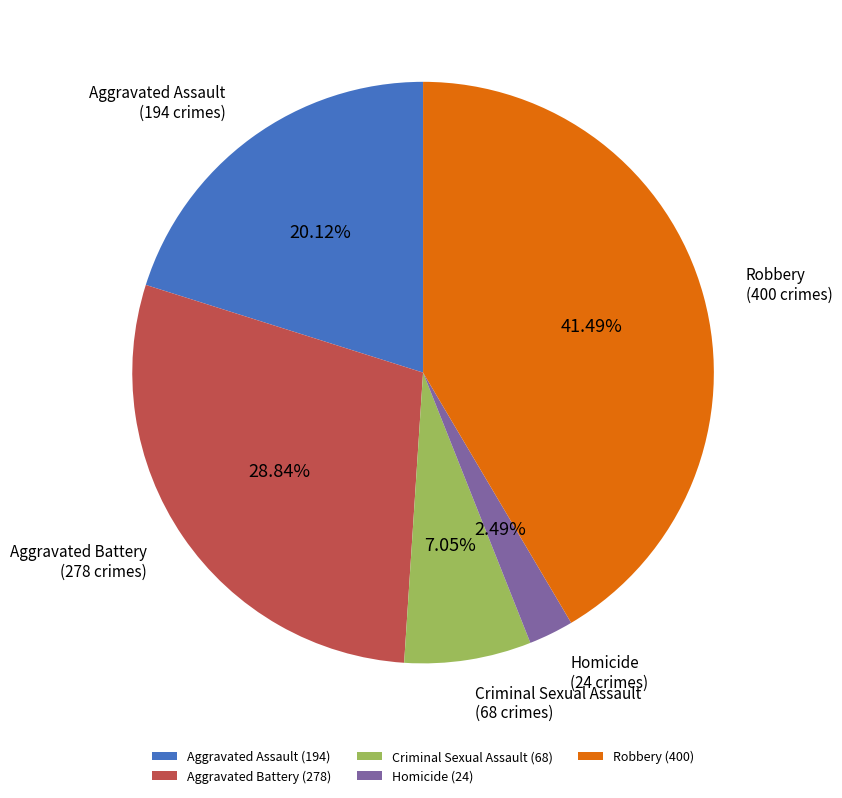

Which category has the biggest portion of the pie?

Robbery